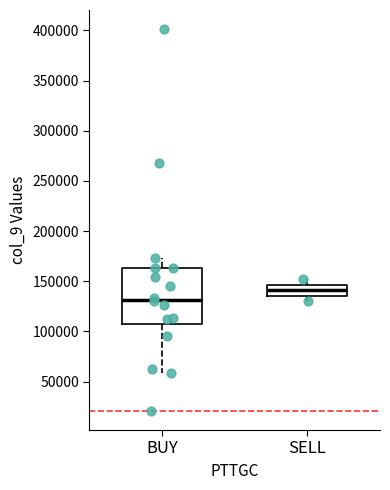

Which box has the lowest median line?

BUY